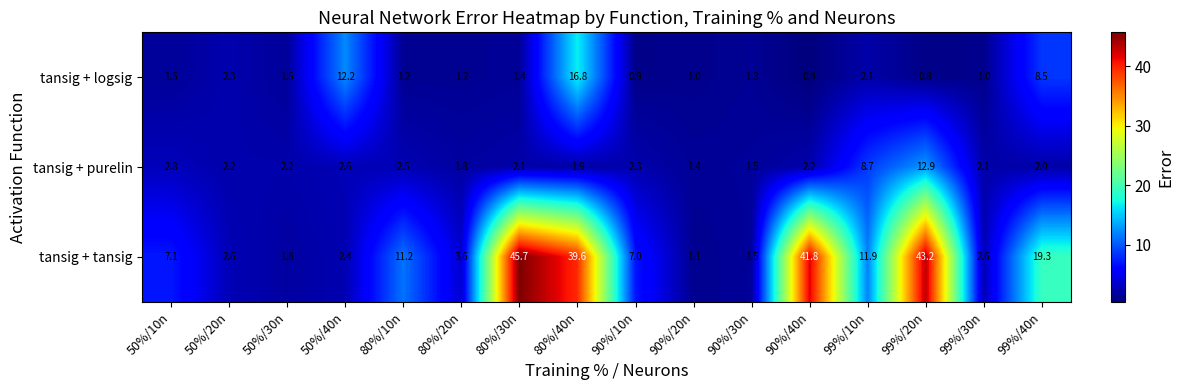

List the series in order of their peak value, highest first.

tansig + tansig, tansig + logsig, tansig + purelin